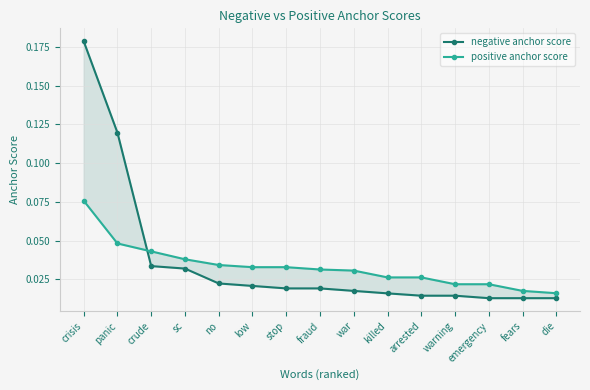

True or false: positive anchor score and negative anchor score cross at least once.

True